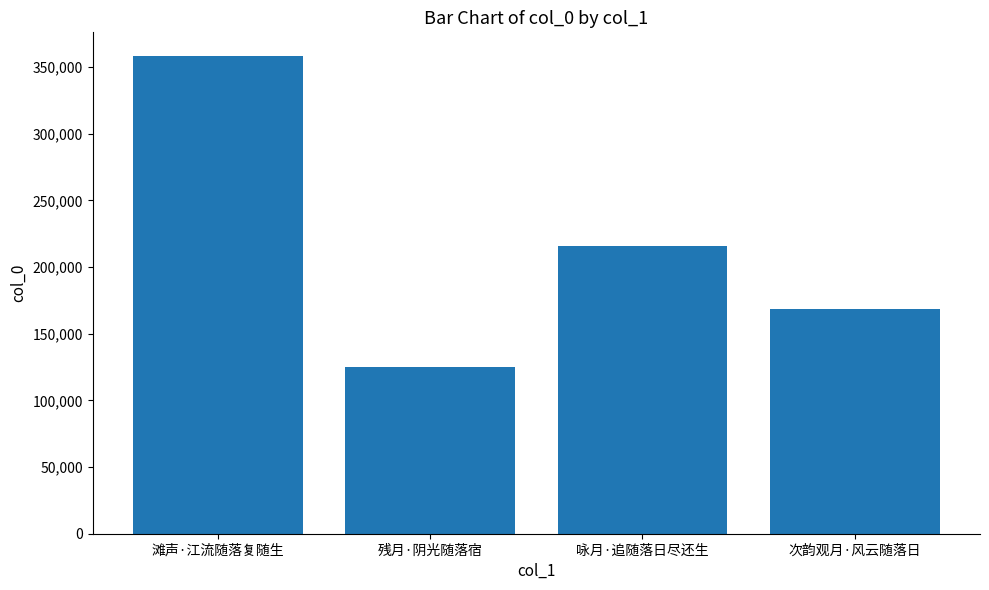

What is the change in value from 滩声·江流随落复随生 to 残月·阴光随落宿?

-233108